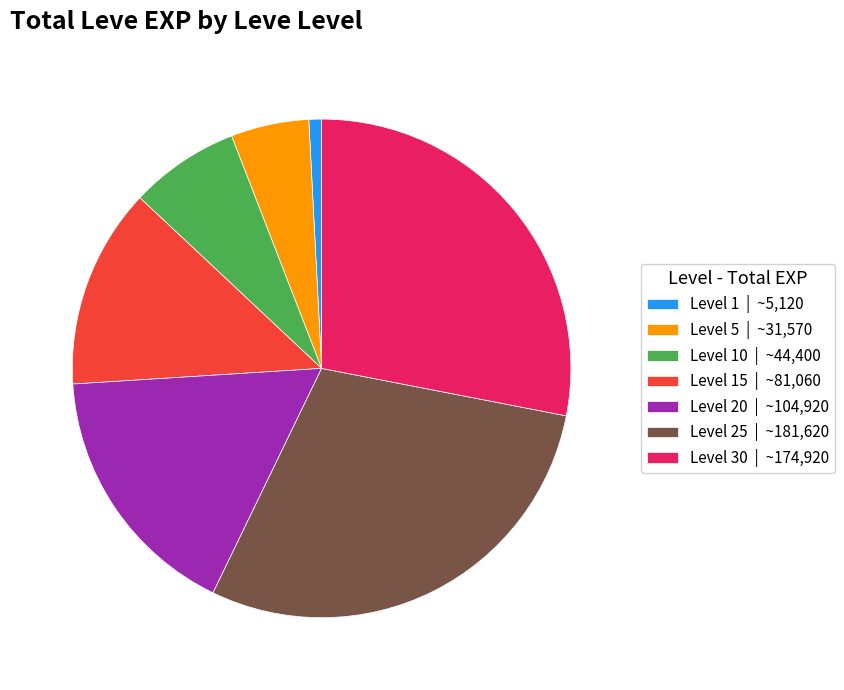

Which category has the smallest portion of the pie?

Level 1 | ~5,120